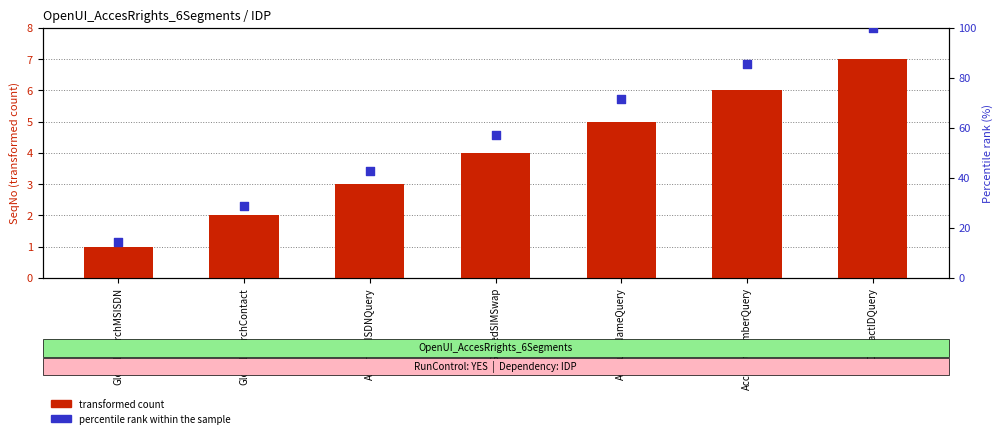

Which series reaches the minimum Y coordinate?

transformed count